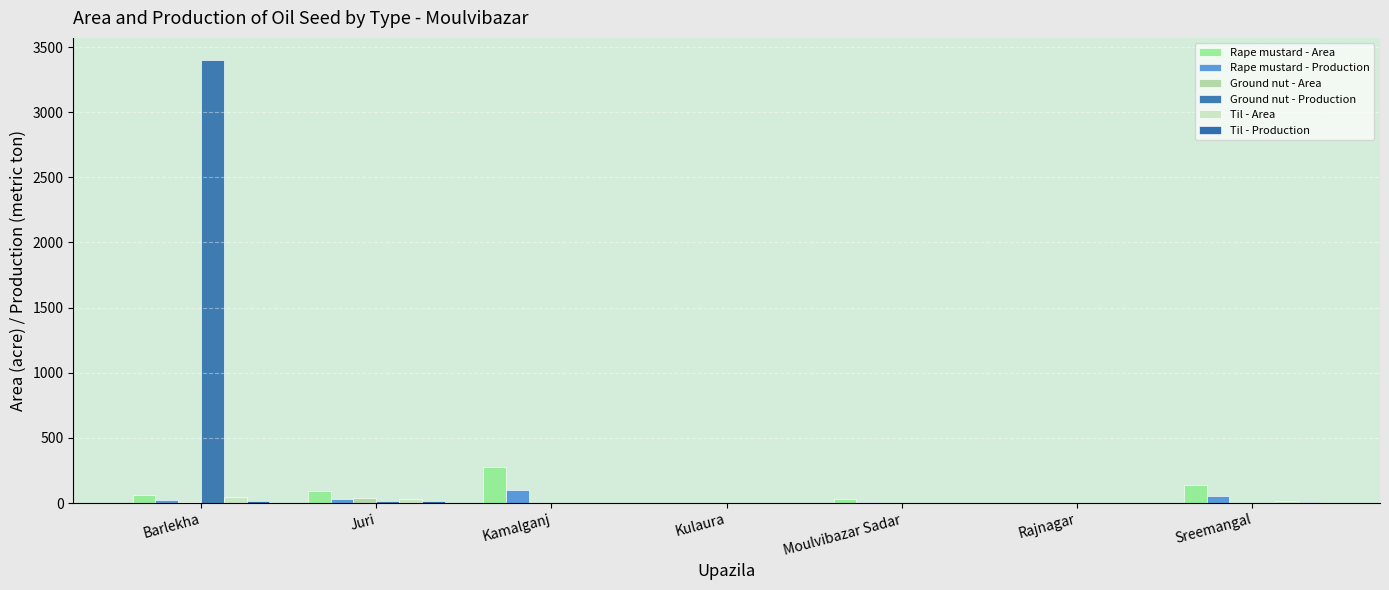

How many data points does each series have?

7